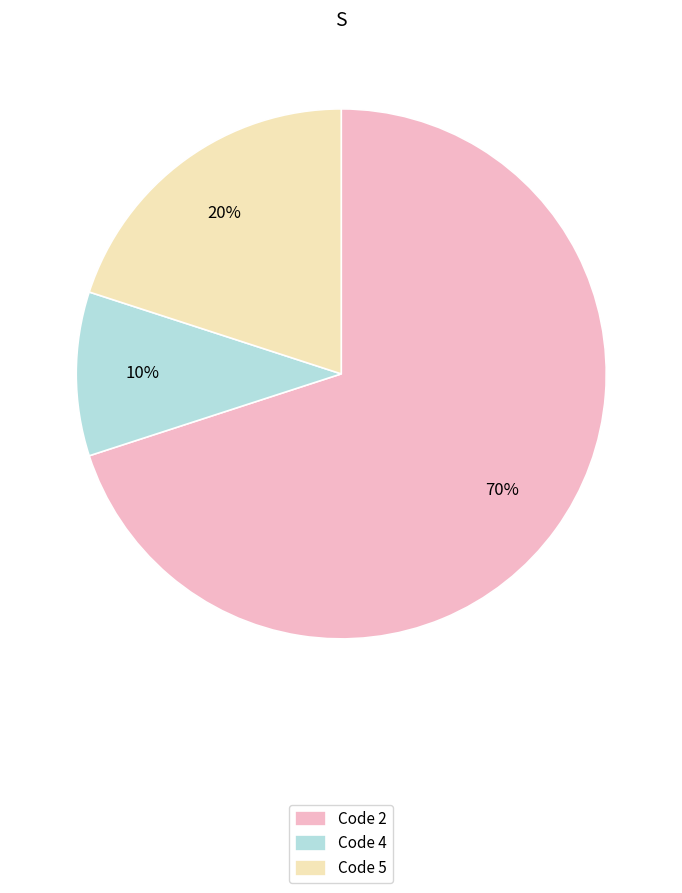

Approximately how many times larger is the value at Code 2 compared to Code 5?

3.5